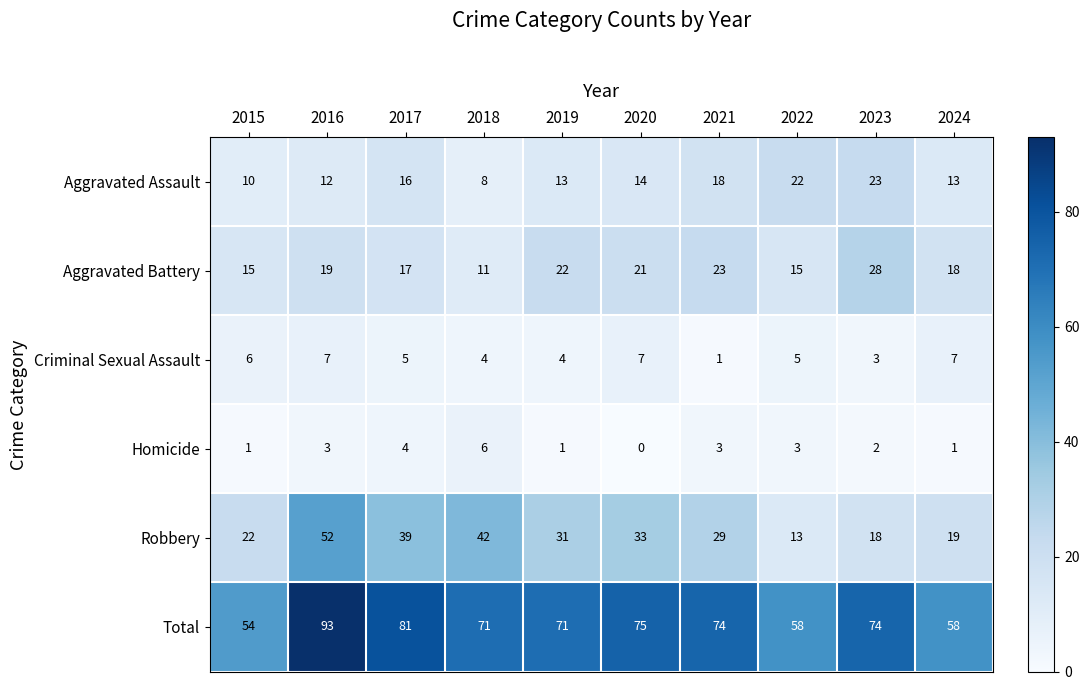

How many distinct data groups are displayed?

6